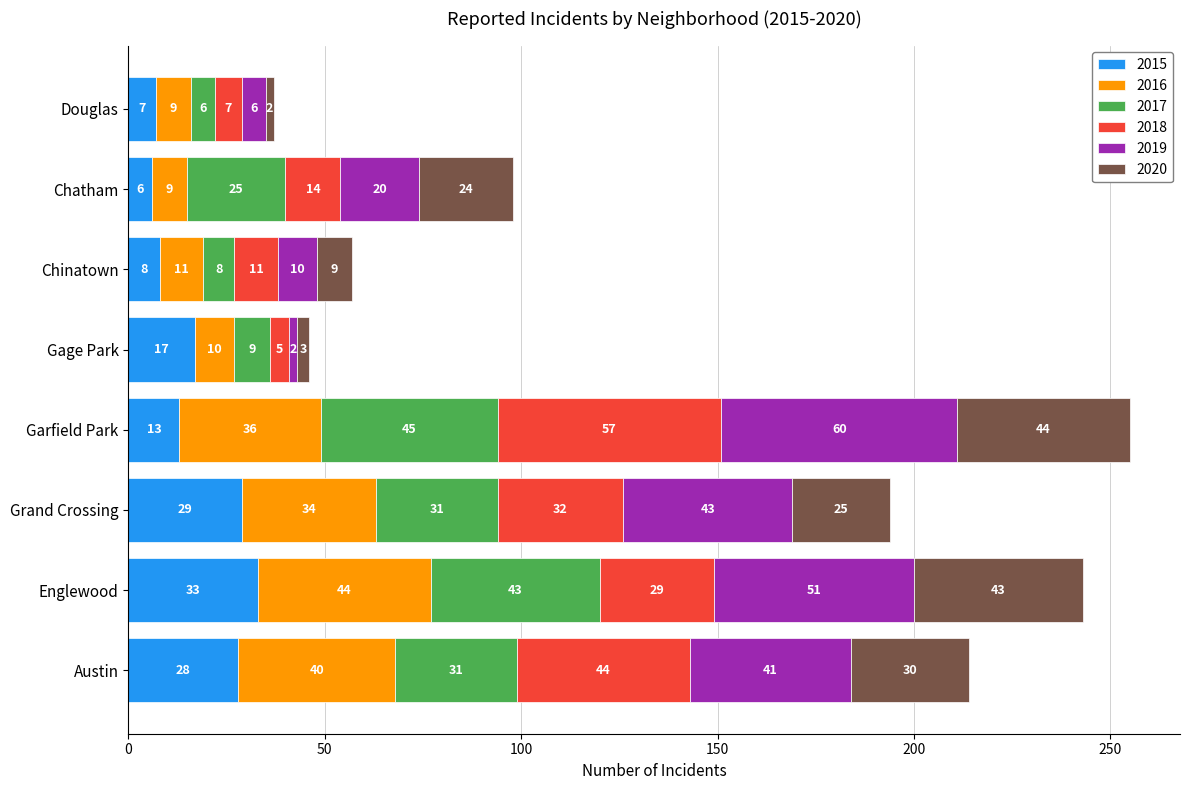

Rank the categories by 2015 value from lowest to highest.

Chatham, Douglas, Chinatown, Garfield Park, Gage Park, Austin, Grand Crossing, Englewood